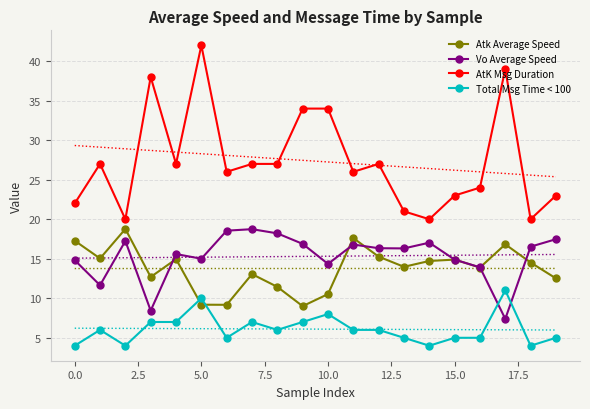

In Atk Average Speed, how many points are lower than both neighbors (excluding endpoints)?

6